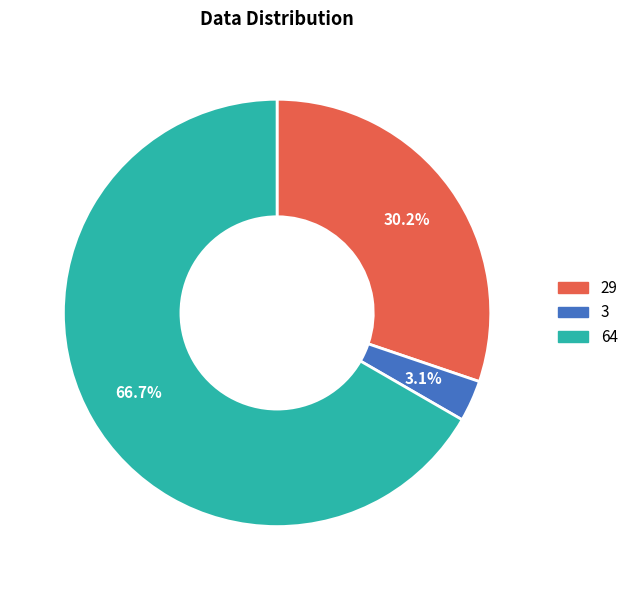

Which slice is the smallest?

3